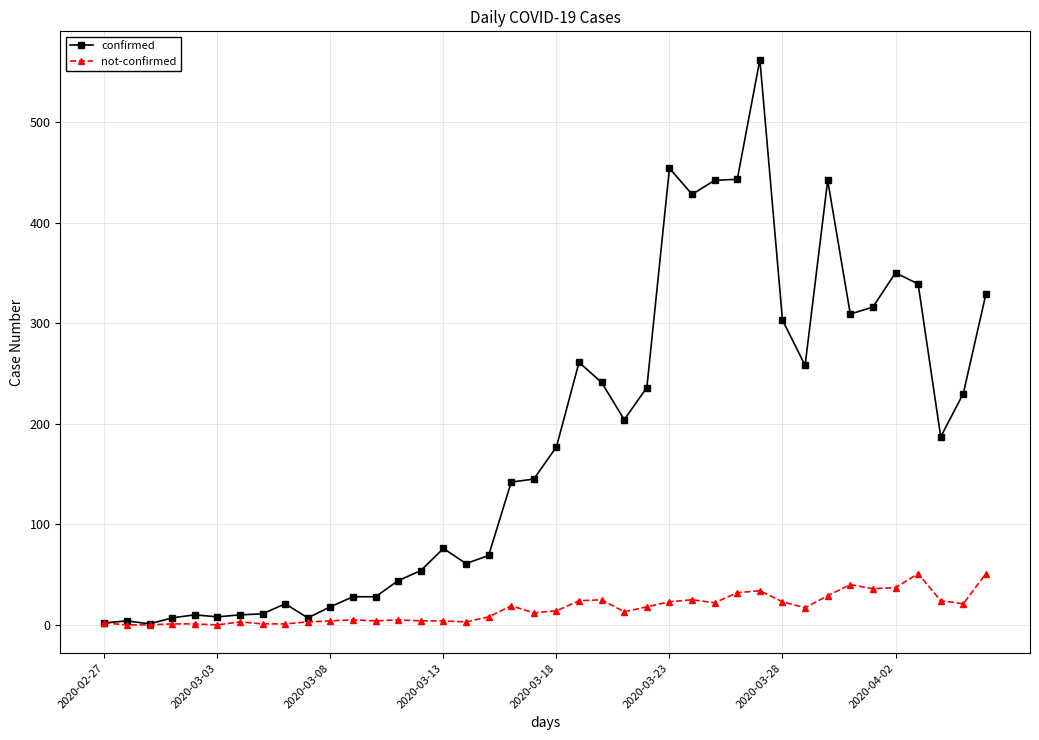

True or false: confirmed has more than 2 interior local peaks.

True